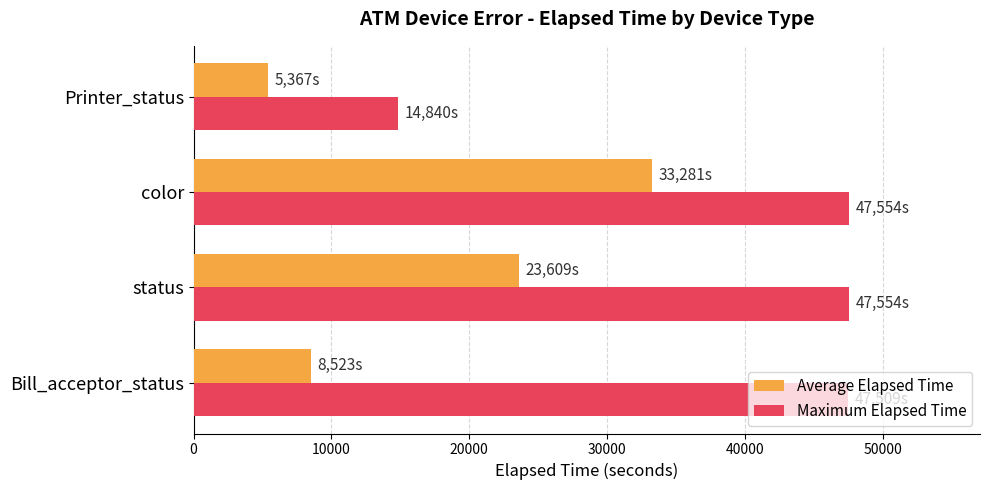

What is the highest value of the Maximum Elapsed Time series?

47554.0